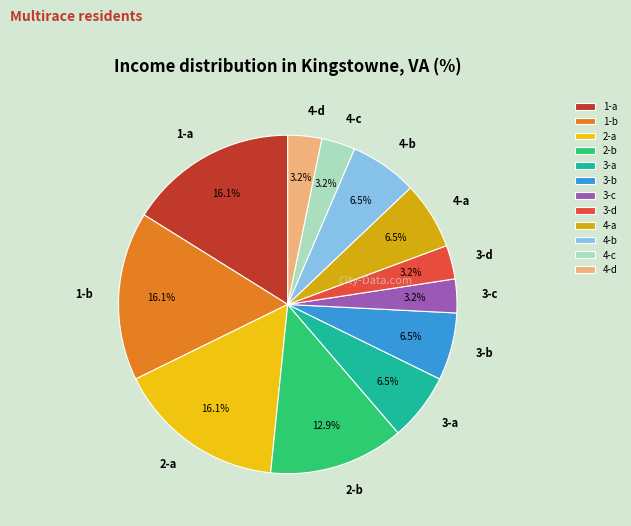

Count the number of slices in the pie.

12